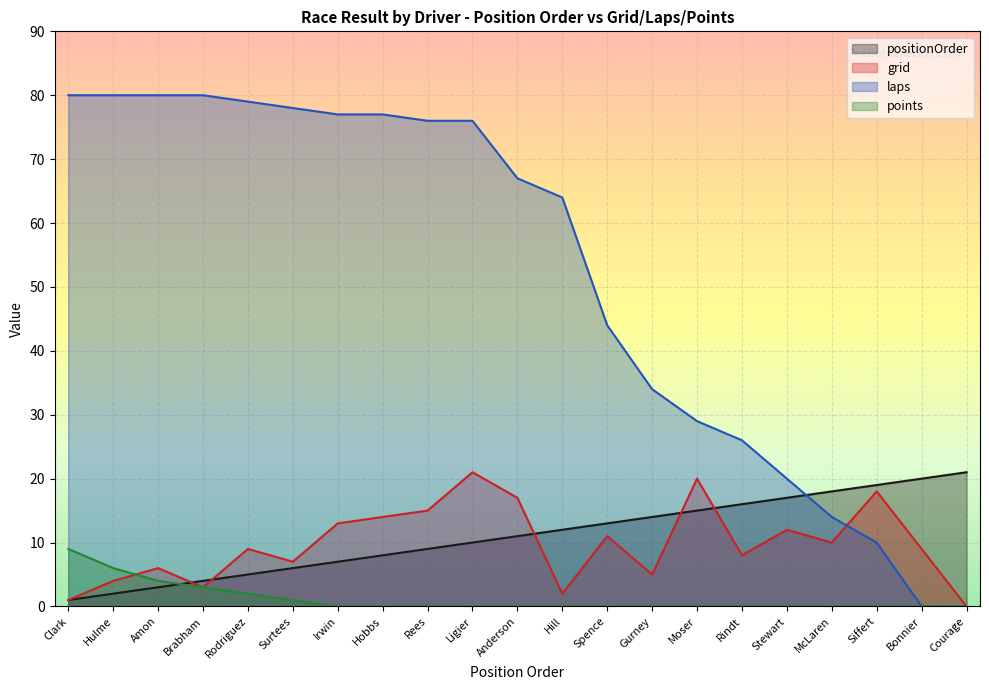

Rank the series at Rodriguez from highest to lowest value.

laps, grid, positionOrder, points